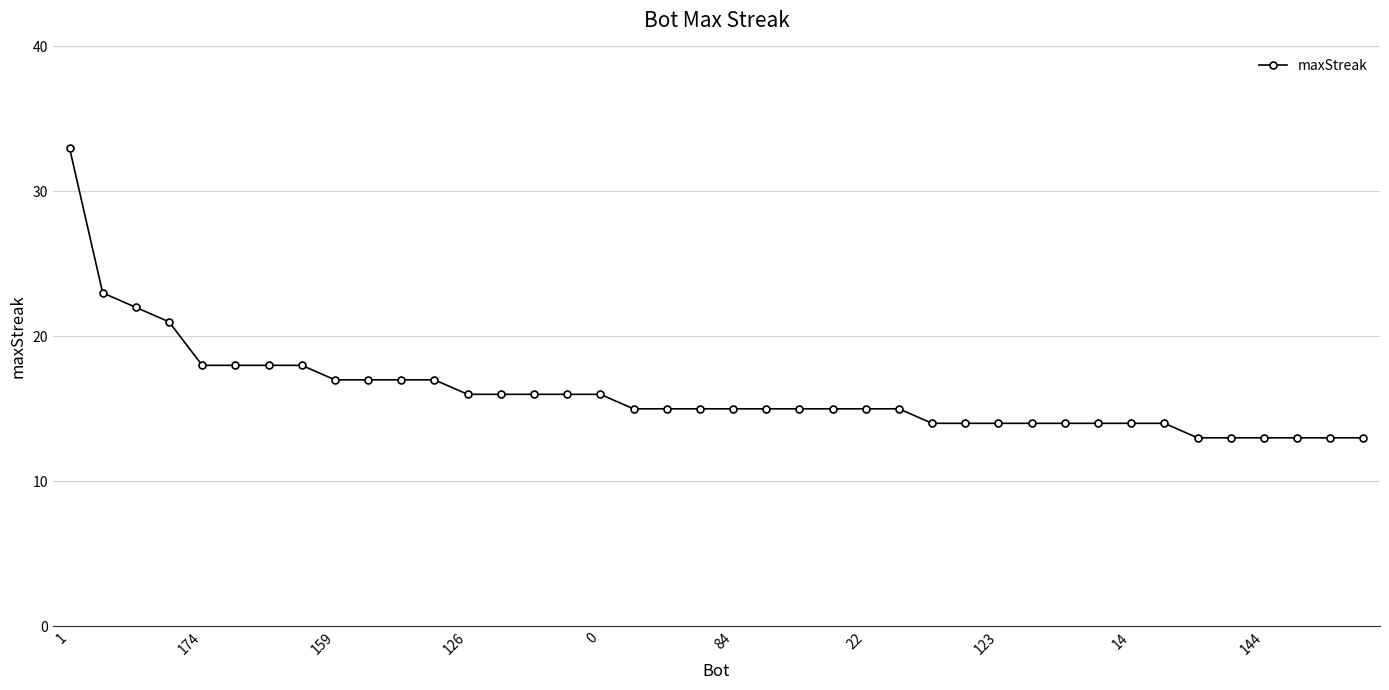

What is the difference between the maximum and minimum values?

20